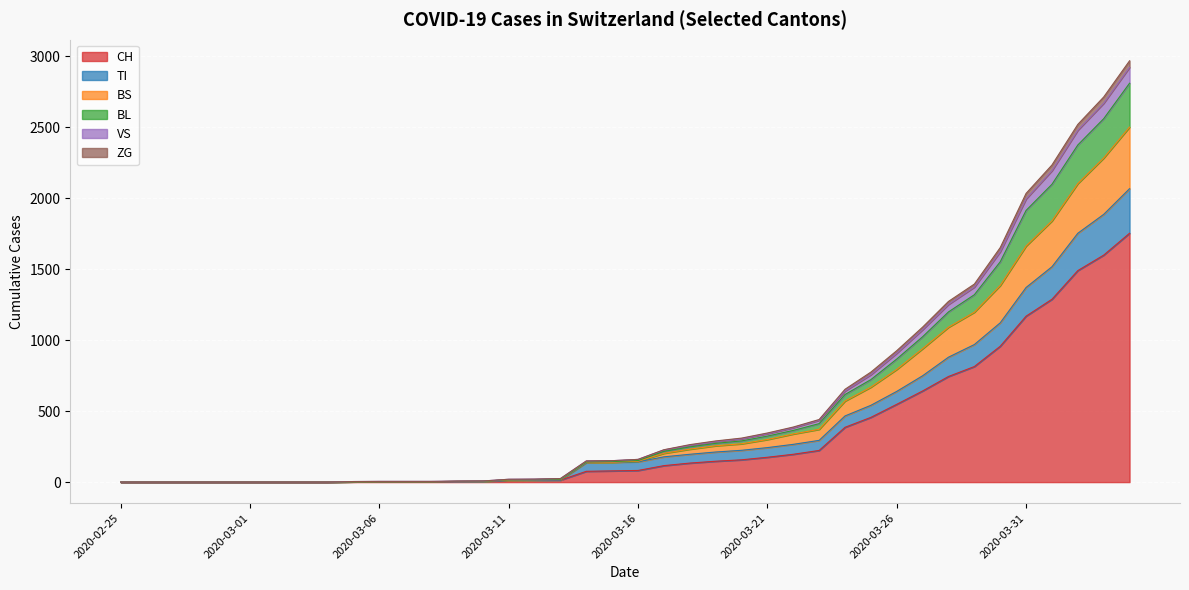

What position from the left is 2020-03-25?

30